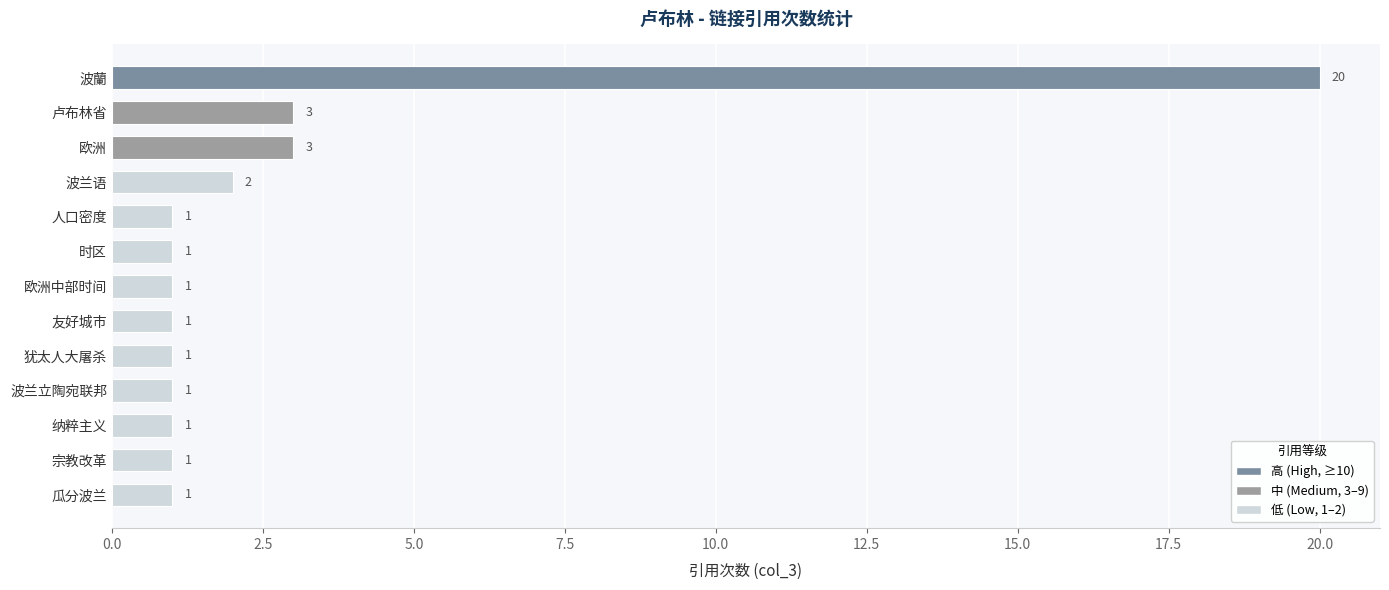

What is the value of the 2nd bar from the top?

3